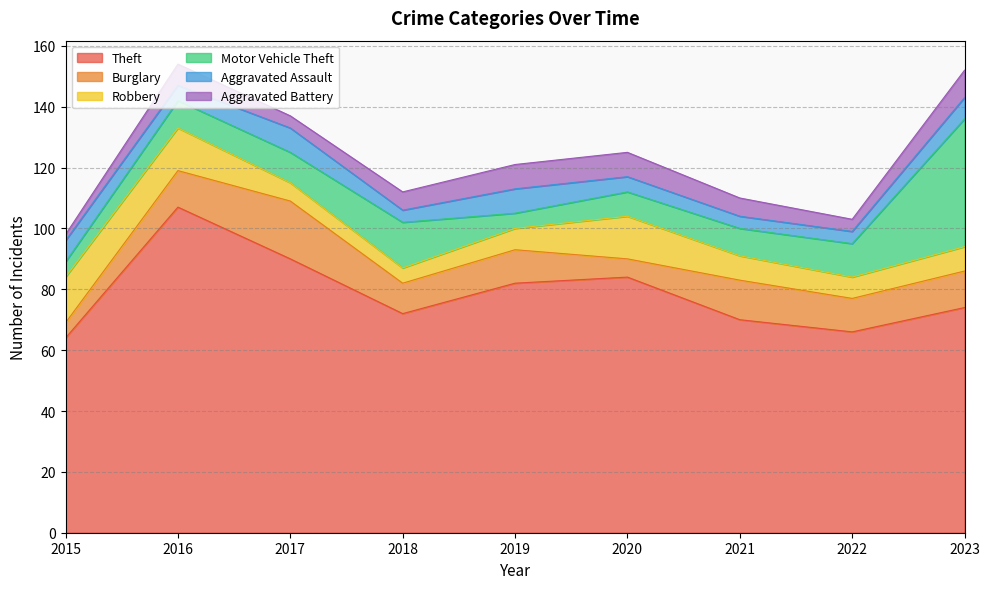

True or false: Motor Vehicle Theft and Aggravated Battery cross at least once.

True